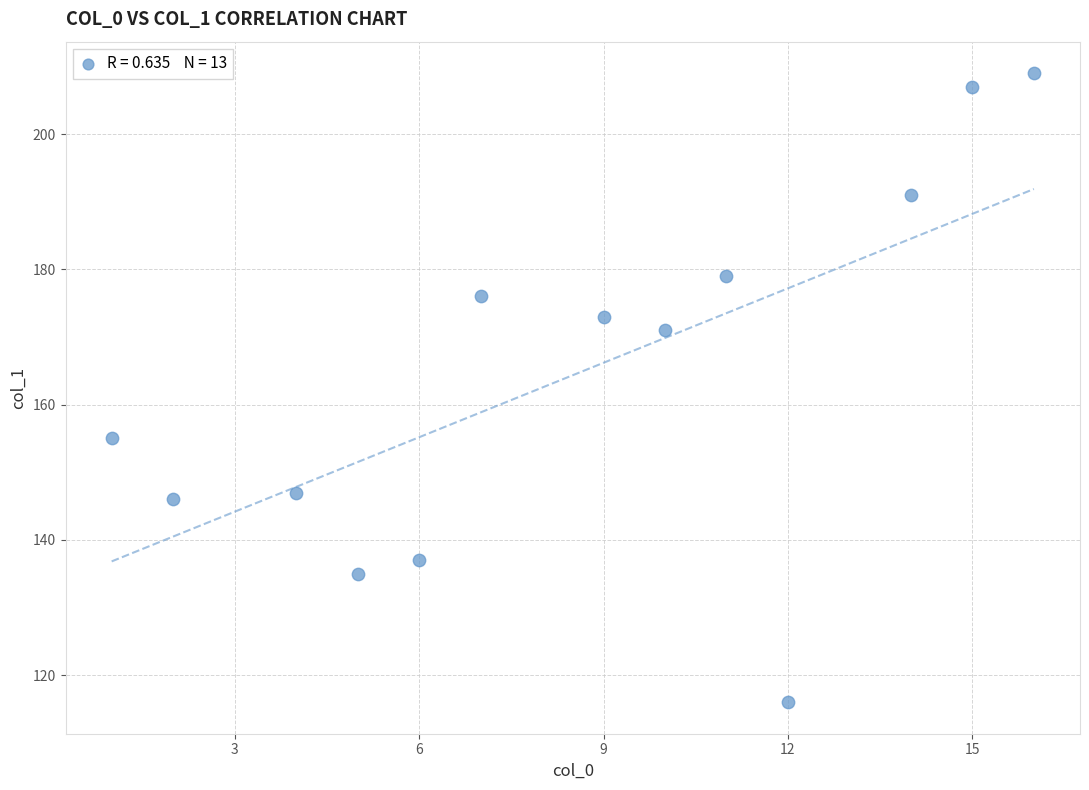

What Y value in the scatter plot is closest to 162?

155